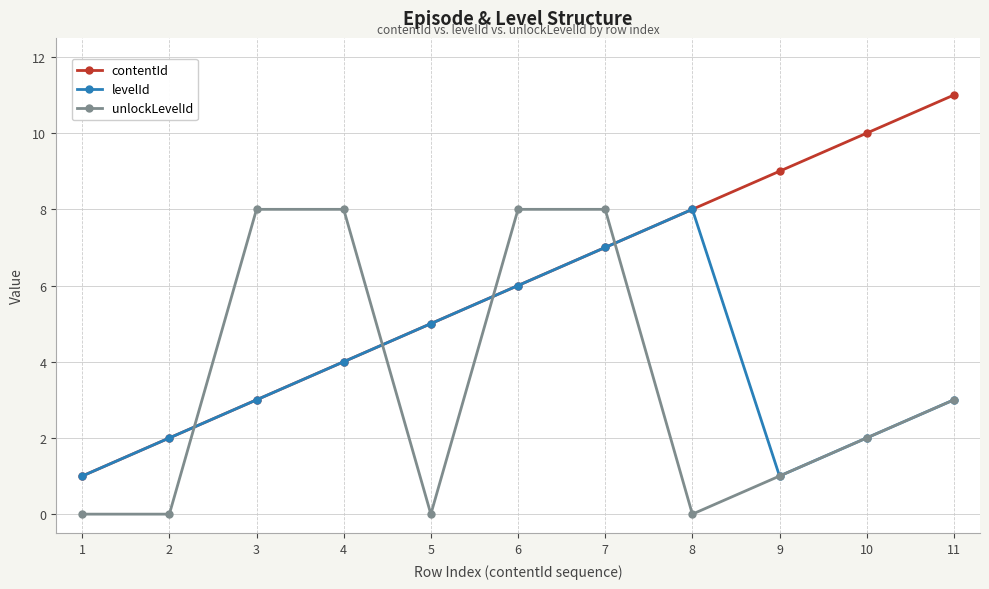

What is the difference between the unlockLevelId values at 10 and 8?

2